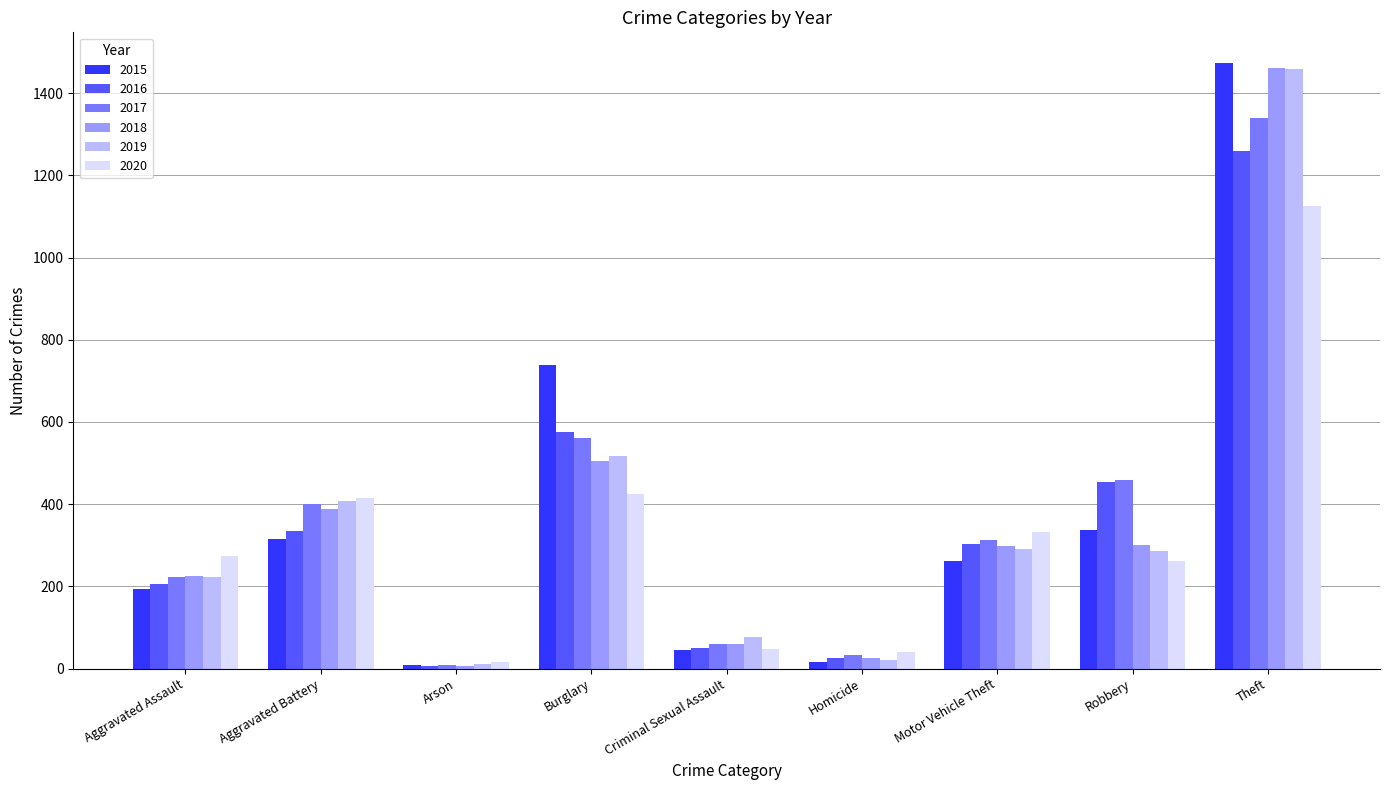

Where is 2017 nearest to the value 674?

Burglary